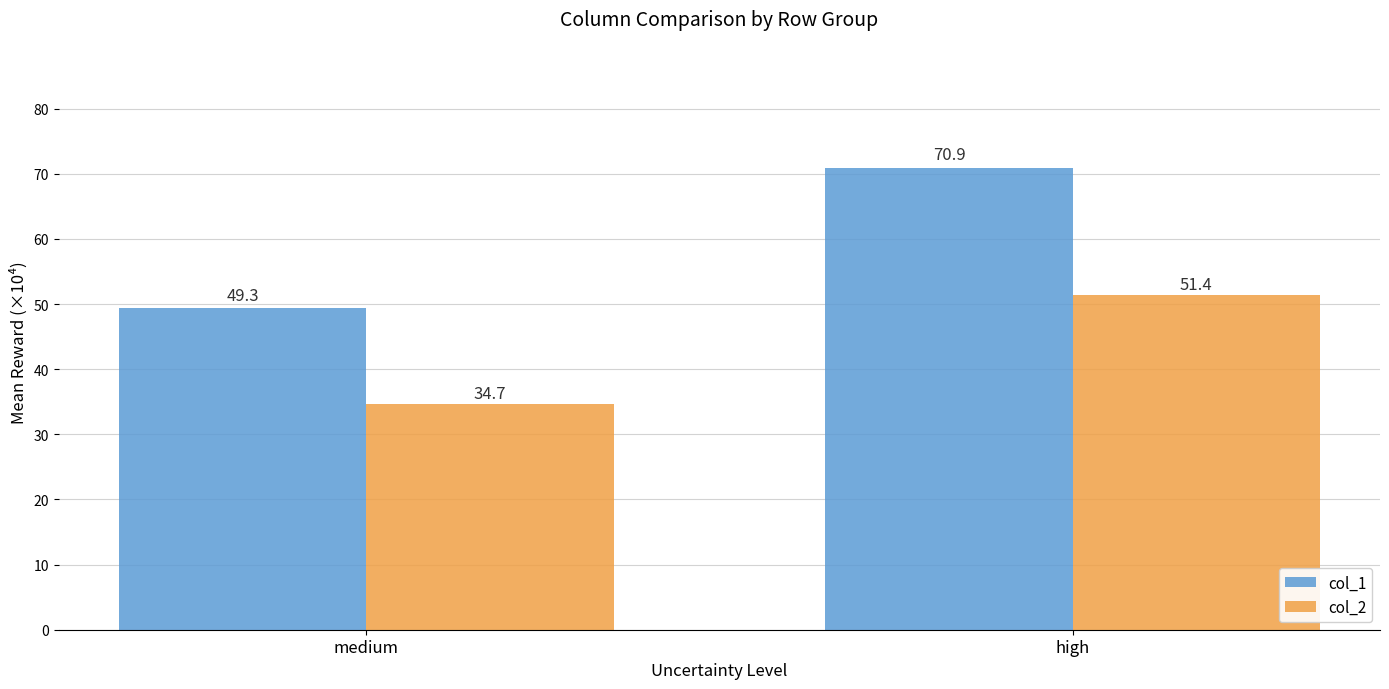

What is the sum of the col_1 values at high and medium?

120.2